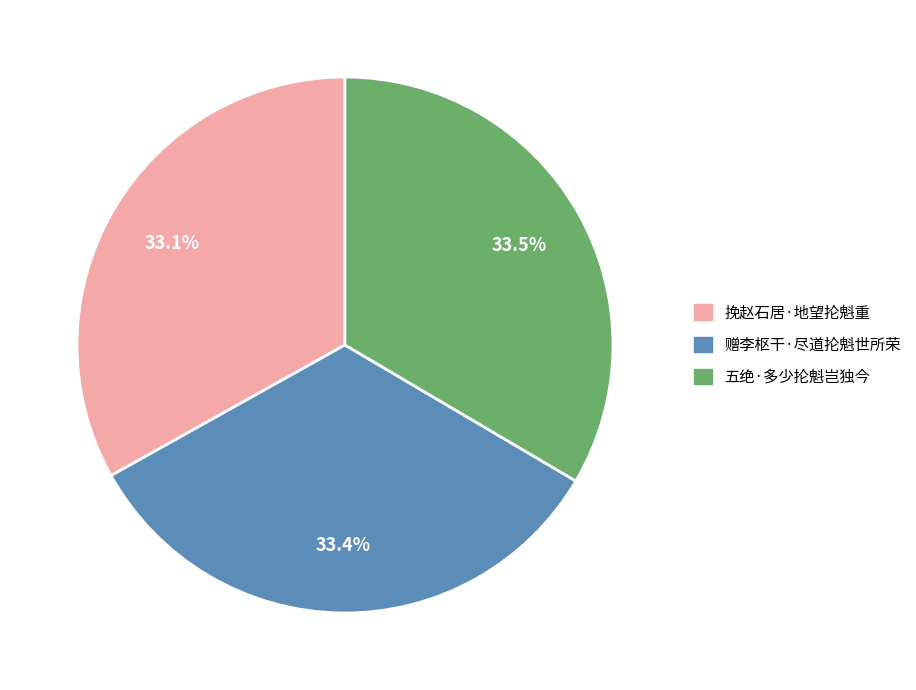

Combined, do 赠李枢干·尽道抡魁世所荣 and 挽赵石居·地望抡魁重 account for over 50%?

Yes